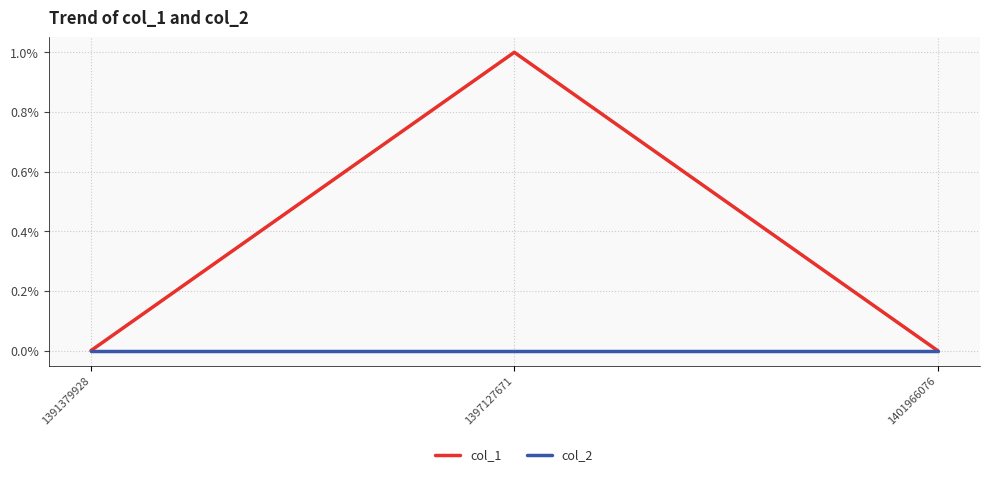

How many series are shown in this chart?

2